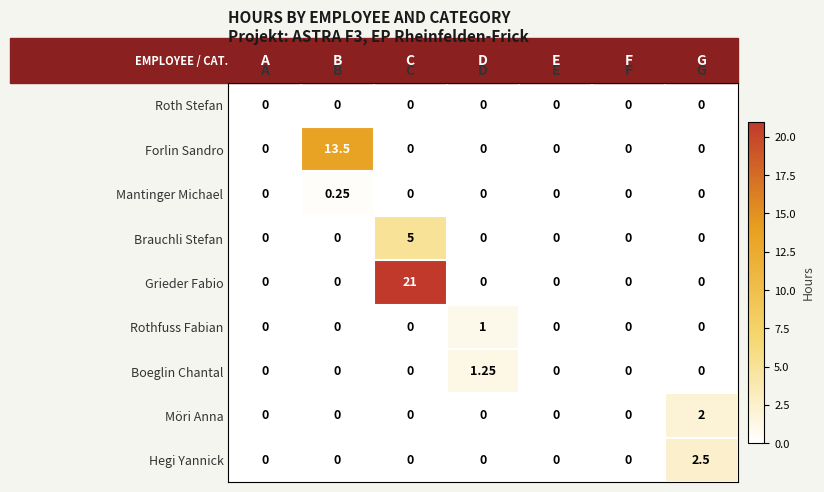

Rank the series by their maximum value, from highest to lowest.

Grieder Fabio, Forlin Sandro, Brauchli Stefan, Hegi Yannick, Möri Anna, Boeglin Chantal, Rothfuss Fabian, Mantinger Michael, Roth Stefan